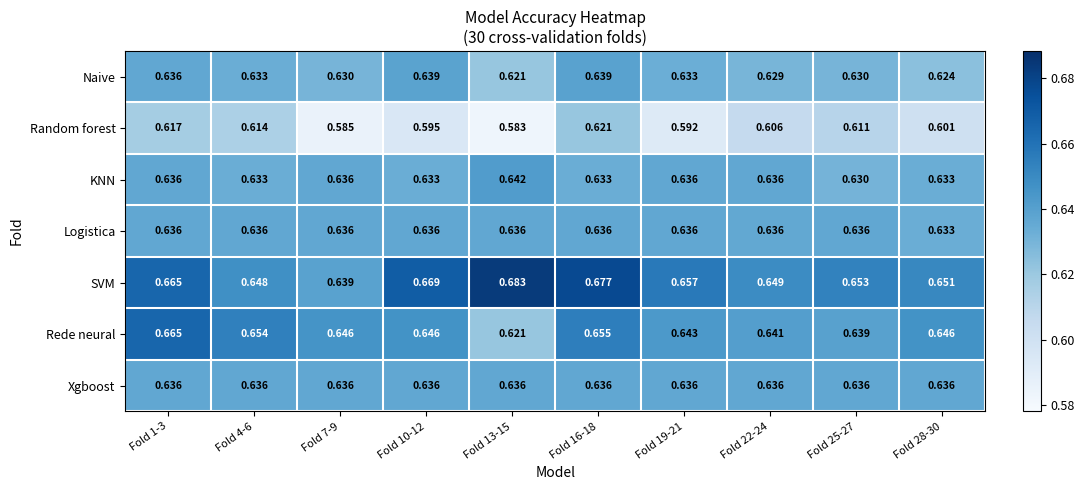

Between Fold 10-12 and Fold 16-18, which series saw the biggest shift?

Random forest